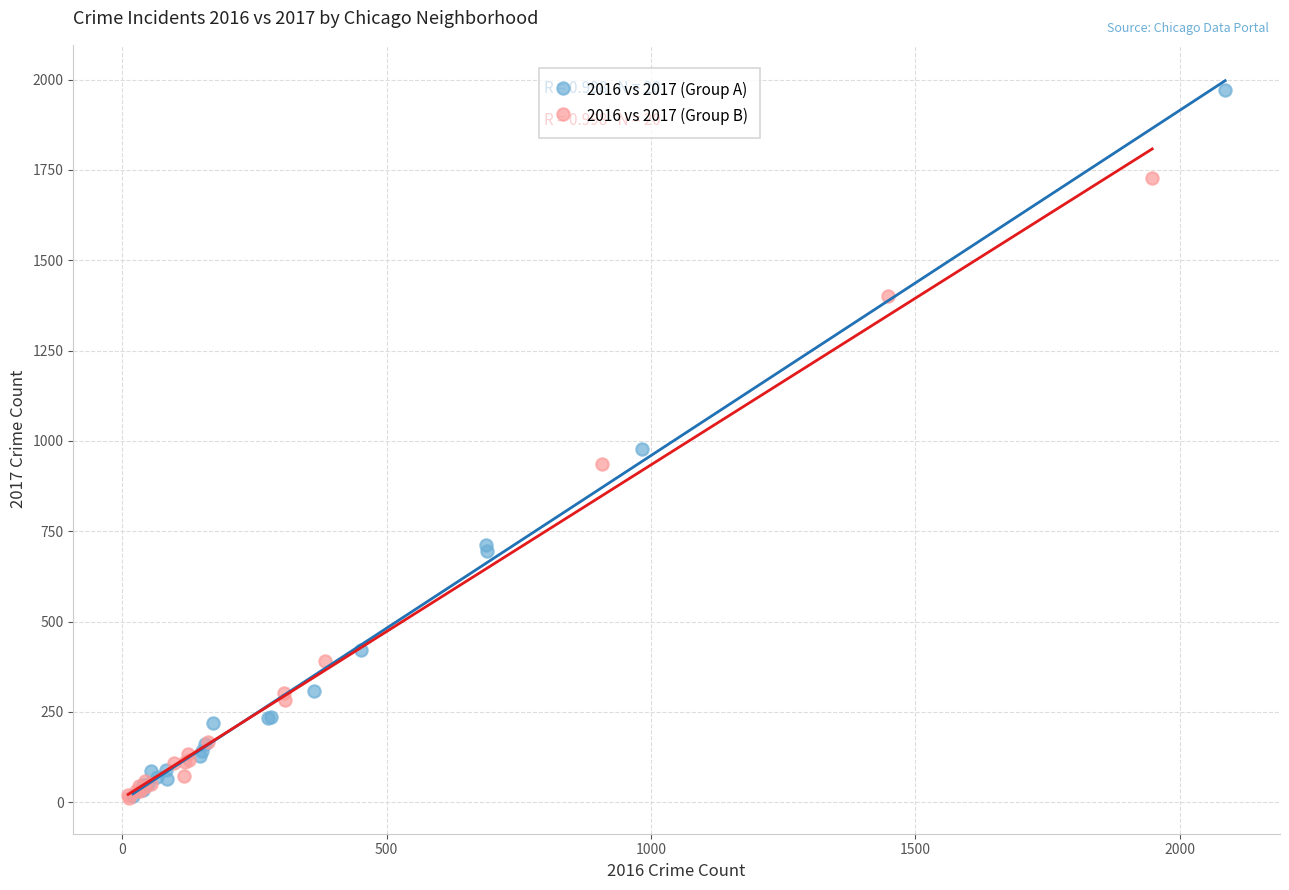

Which series has the widest spread of Y values?

2016 vs 2017 (Group A)